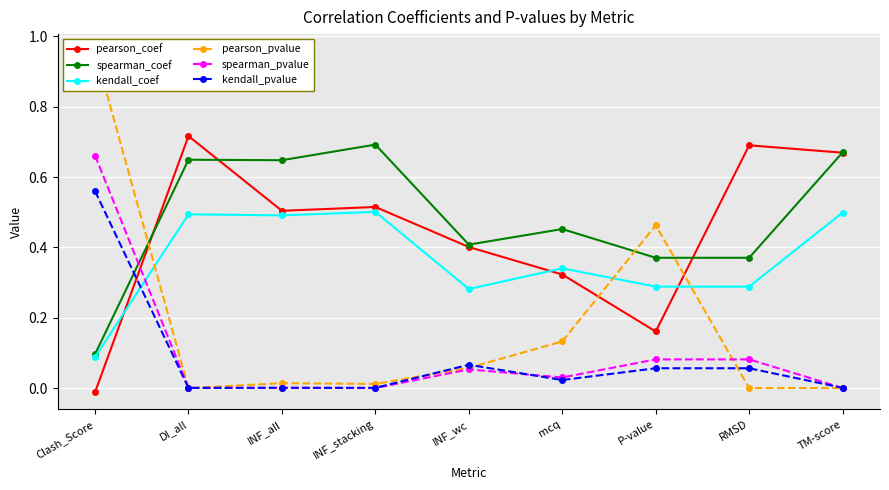

What is the label of the 3rd point from the left?

INF_all